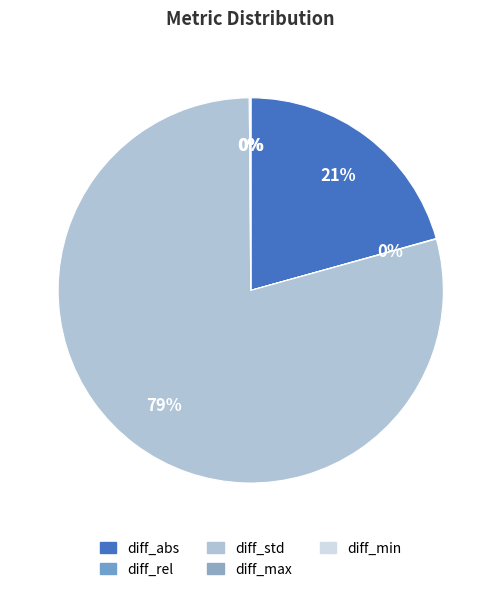

What is the majority slice?

diff_std